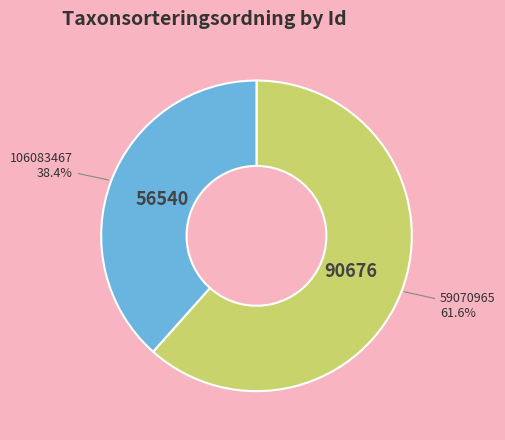

The 106083467 slice represents 38% of the pie. True or false?

True